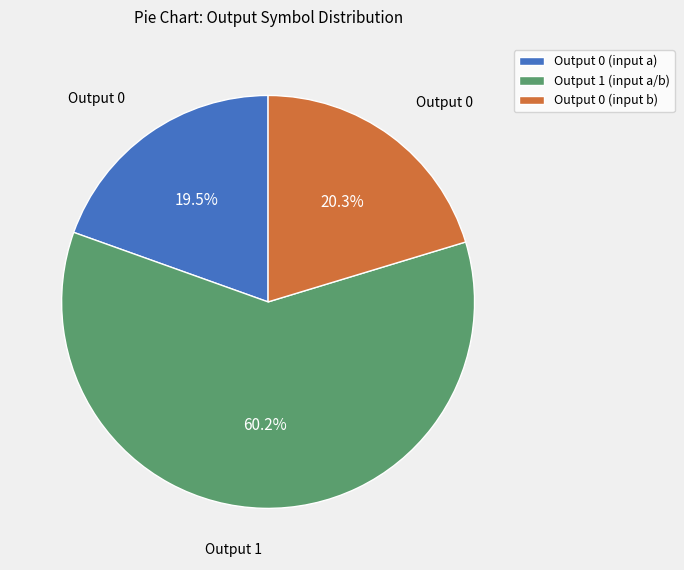

Is the sum of Output 0 (input b) and Output 1 (input a/b) greater than half?

Yes